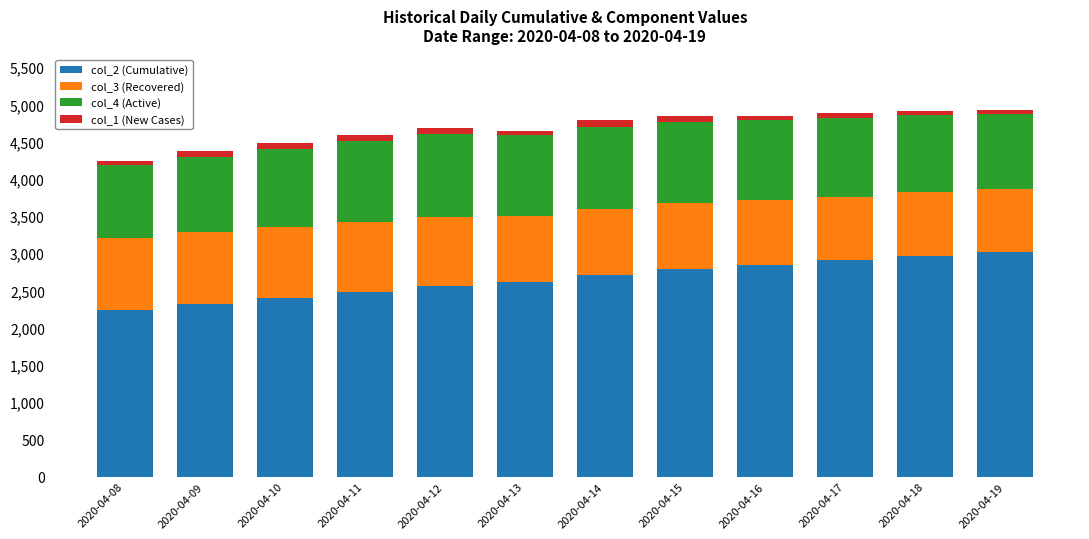

At how many categories does at least one series exceed 676?

12